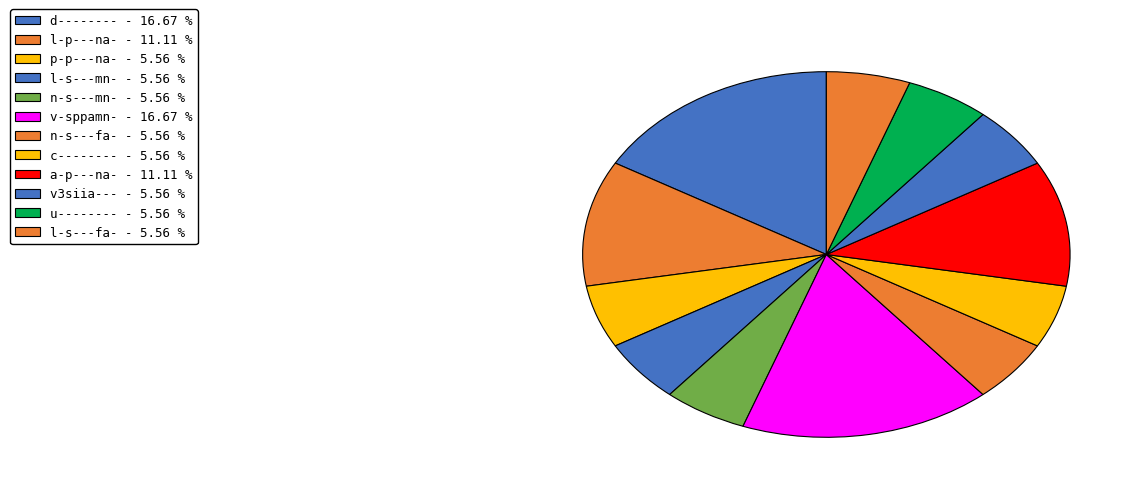

How many slices are in this pie chart?

12